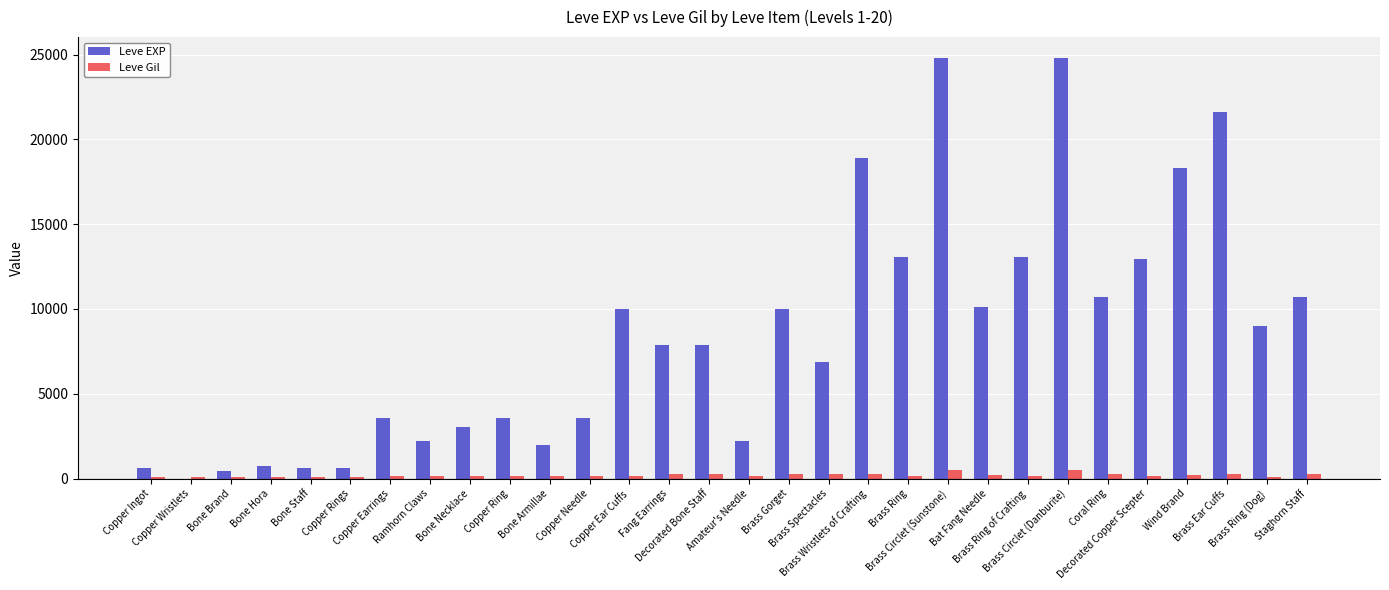

What is the maximum value shown in the chart?

24790